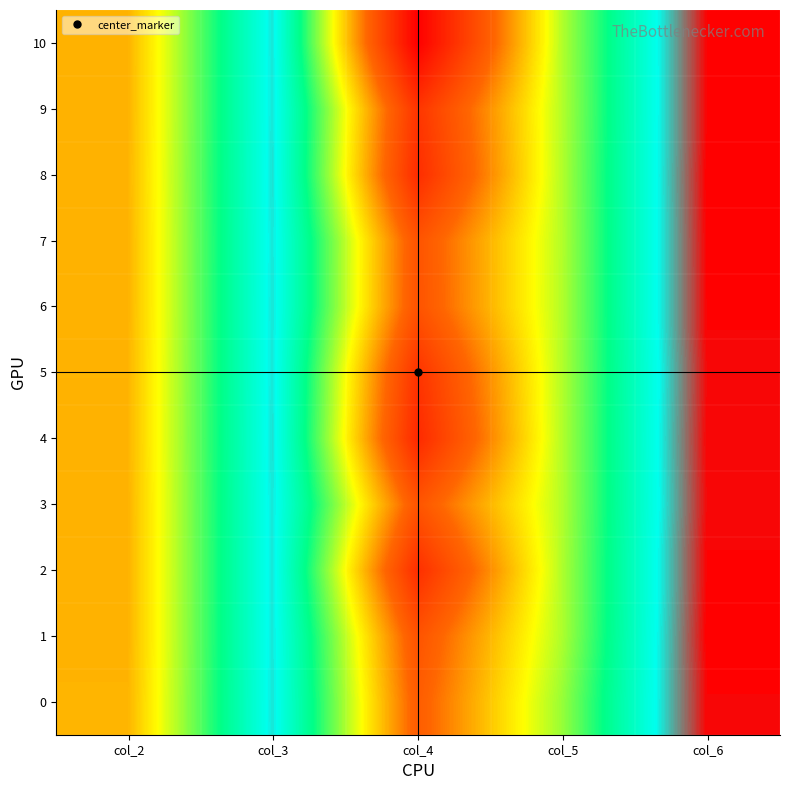

Which series has the widest spread of values?

10